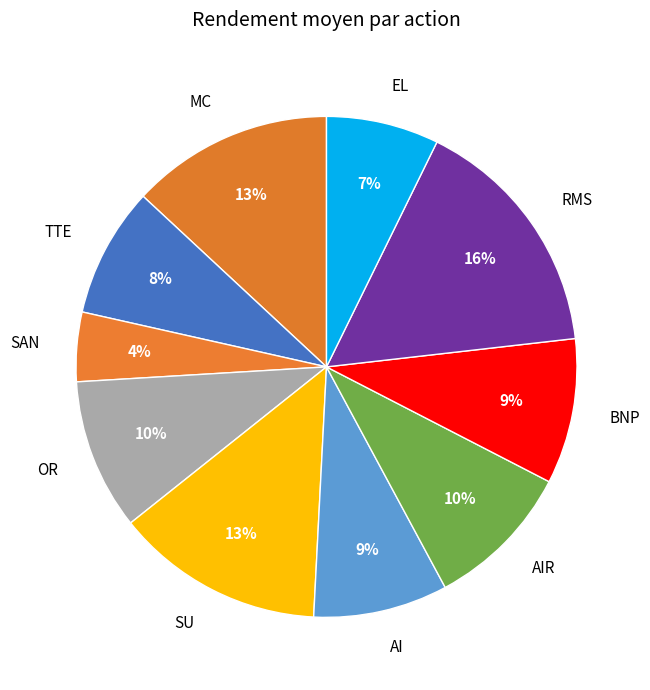

Is it true that AIR is 10% of the pie?

True